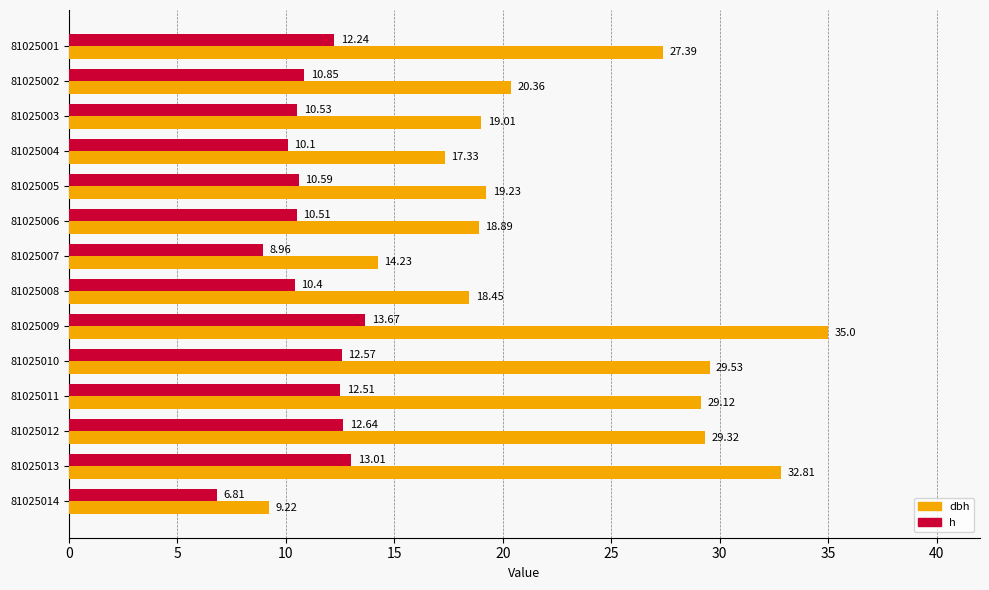

What is the sum of all dbh values?

319.9